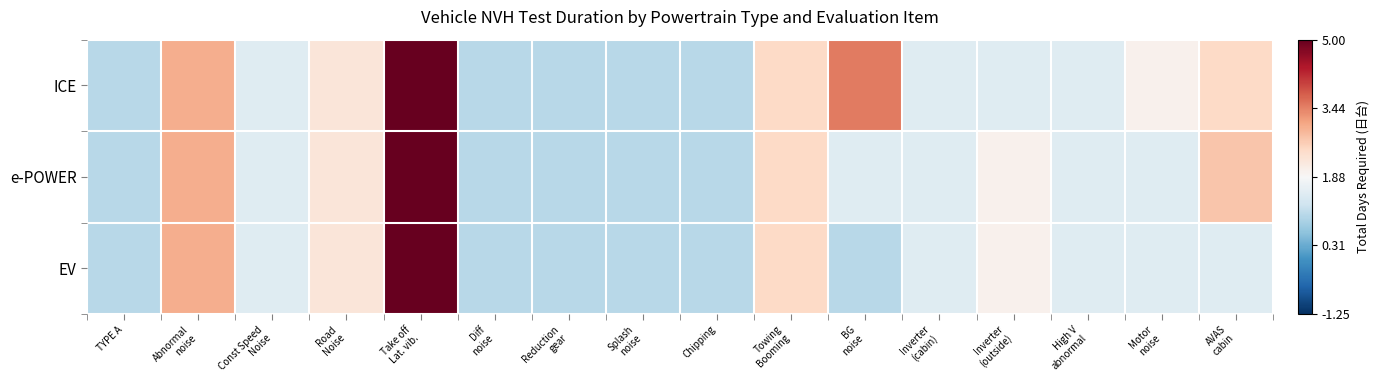

Reading right to left, extract all data points from this chart.

ICE: AVAS
cabin=0.6	Motor
noise=0.1	High V
abnormal=-0.4	Inverter
(outside)=-0.4	Inverter
(cabin)=-0.4	BG
noise=1.6	Towing
Booming=0.6	Chipping=-0.9	Splash
noise=-0.9	Reduction
gear=-0.9	Diff
noise=-0.9	Take off
Lat. vib.=3.1	Road
Noise=0.4	Const Speed
Noise=-0.4	Abnormal
noise=1.1	TYPE A=-0.9
e-POWER: AVAS
cabin=0.9	Motor
noise=-0.4	High V
abnormal=-0.4	Inverter
(outside)=0.1	Inverter
(cabin)=-0.4	BG
noise=-0.4	Towing
Booming=0.6	Chipping=-0.9	Splash
noise=-0.9	Reduction
gear=-0.9	Diff
noise=-0.9	Take off
Lat. vib.=3.1	Road
Noise=0.4	Const Speed
Noise=-0.4	Abnormal
noise=1.1	TYPE A=-0.9
EV: AVAS
cabin=-0.4	Motor
noise=-0.4	High V
abnormal=-0.4	Inverter
(outside)=0.1	Inverter
(cabin)=-0.4	BG
noise=-0.9	Towing
Booming=0.6	Chipping=-0.9	Splash
noise=-0.9	Reduction
gear=-0.9	Diff
noise=-0.9	Take off
Lat. vib.=3.1	Road
Noise=0.4	Const Speed
Noise=-0.4	Abnormal
noise=1.1	TYPE A=-0.9